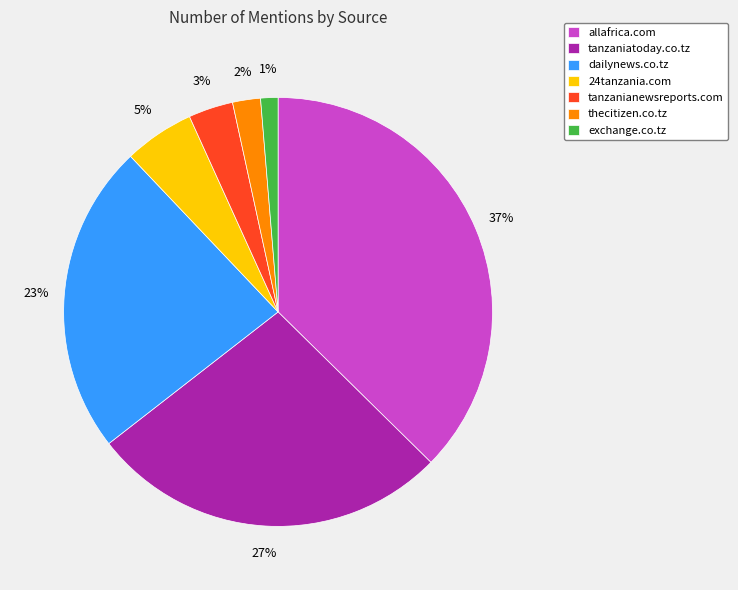

The exchange.co.tz slice represents 11% of the pie. True or false?

False